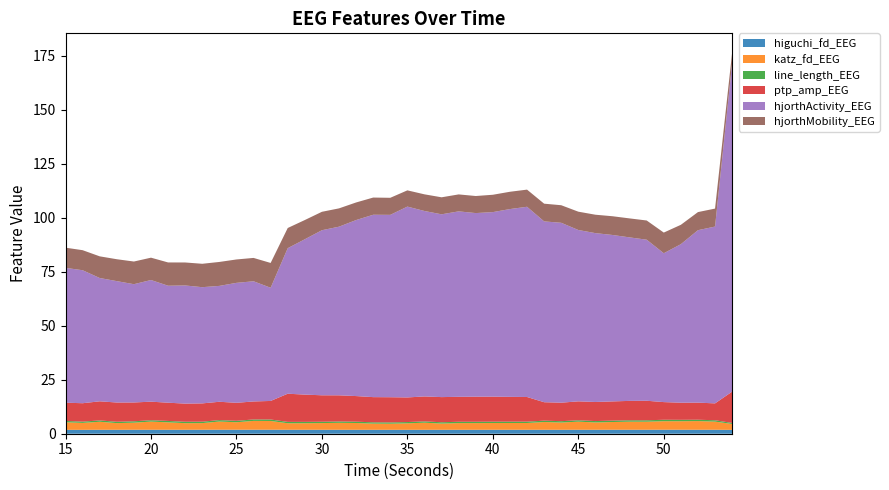

Reading left to right, transcribe all the data shown in this chart.

higuchi_fd_EEG: 15=1.8	16=1.8	17=1.8	18=1.8	19=1.8	20=1.8	21=1.8	22=1.8	23=1.8	24=1.9	25=1.9	26=1.9	27=1.9	28=1.8	29=1.8	30=1.8	31=1.8	32=1.8	33=1.8	34=1.8	35=1.8	36=1.8	37=1.8	38=1.8	39=1.8	40=1.8	41=1.8	42=1.8	43=1.8	44=1.8	45=1.8	46=1.8	47=1.8	48=1.8	49=1.8	50=1.9	51=1.8	52=1.8	53=1.8	54=1.8
katz_fd_EEG: 15=3.5	16=3.2	17=3.7	18=3.1	19=3.3	20=3.8	21=3.4	22=3.1	23=3.1	24=3.8	25=3.5	26=4.1	27=4.0	28=3.0	29=3.0	30=3.1	31=3.2	32=3.1	33=2.9	34=2.8	35=3.0	36=3.3	37=2.9	38=3.1	39=3.1	40=3.1	41=3.1	42=3.1	43=3.6	44=3.4	45=3.7	46=3.4	47=3.6	48=3.7	49=3.7	50=3.9	51=3.9	52=4.0	53=3.8	54=2.7
line_length_EEG: 15=0.6	16=0.6	17=0.6	18=0.6	19=0.6	20=0.6	21=0.6	22=0.6	23=0.7	24=0.7	25=0.7	26=0.7	27=0.7	28=0.6	29=0.6	30=0.6	31=0.6	32=0.6	33=0.6	34=0.6	35=0.6	36=0.6	37=0.6	38=0.6	39=0.6	40=0.6	41=0.6	42=0.6	43=0.6	44=0.6	45=0.6	46=0.6	47=0.6	48=0.6	49=0.7	50=0.7	51=0.6	52=0.6	53=0.6	54=0.5
ptp_amp_EEG: 15=8.5	16=8.5	17=8.9	18=8.9	19=8.7	20=8.6	21=8.5	22=8.4	23=8.5	24=8.5	25=8.3	26=8.3	27=8.6	28=13.1	29=12.6	30=12.3	31=12.1	32=11.9	33=11.7	34=11.7	35=11.4	36=11.6	37=11.7	38=11.6	39=11.6	40=11.6	41=11.5	42=11.4	43=8.5	44=8.6	45=8.8	46=8.8	47=8.9	48=9.0	49=9.1	50=8.2	51=7.9	52=7.9	53=7.8	54=14.5
hjorthActivity_EEG: 15=62.5	16=61.6	17=57.1	18=56.2	19=54.8	20=56.4	21=54.2	22=54.7	23=53.8	24=53.7	25=55.6	26=55.7	27=52.4	28=67.4	29=72.0	30=76.5	31=78.1	32=81.5	33=84.5	34=84.5	35=88.4	36=85.9	37=84.7	38=85.9	39=85.1	40=85.5	41=87.0	42=88.1	43=83.8	44=83.3	45=79.4	46=78.2	47=77.1	48=75.7	49=74.6	50=69.0	51=73.4	52=79.9	53=81.9	54=152.2
hjorthMobility_EEG: 15=9.3	16=9.3	17=10.0	18=10.1	19=10.5	20=10.3	21=10.8	22=10.6	23=10.8	24=11.1	25=10.8	26=10.8	27=11.5	28=9.3	29=8.9	30=8.5	31=8.5	32=8.1	33=8.0	34=7.9	35=7.5	36=7.7	37=7.9	38=7.9	39=7.9	40=8.0	41=8.0	42=7.9	43=8.2	44=8.1	45=8.5	46=8.5	47=8.7	48=8.8	49=8.9	50=9.6	51=9.0	52=8.4	53=8.3	54=4.9